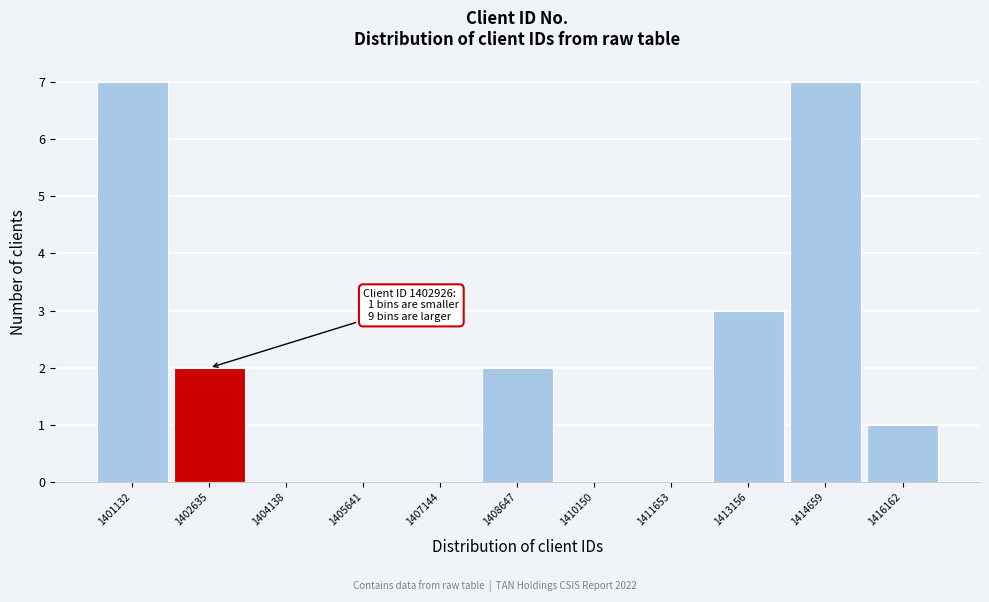

Reading left to right, transcribe all the data shown in this chart.

1401132=7	1402635=2	1404138=0	1405641=0	1407144=0	1408647=2	1410150=0	1411653=0	1413156=3	1414659=7	1416162=1